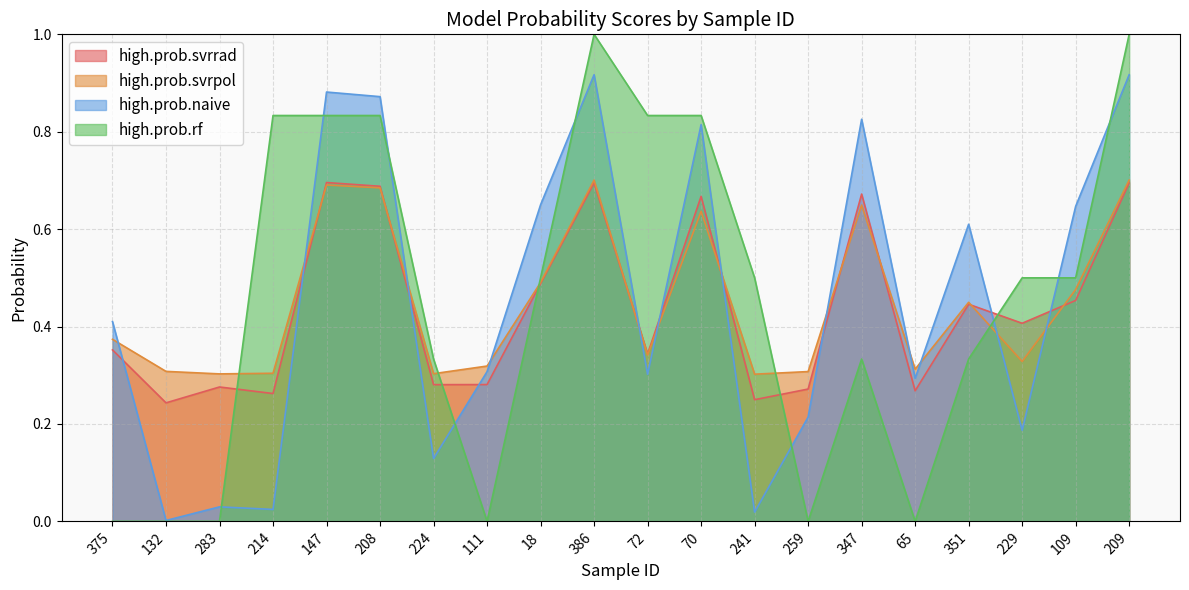

Where is high.prob.naive nearest to the value 0?

132